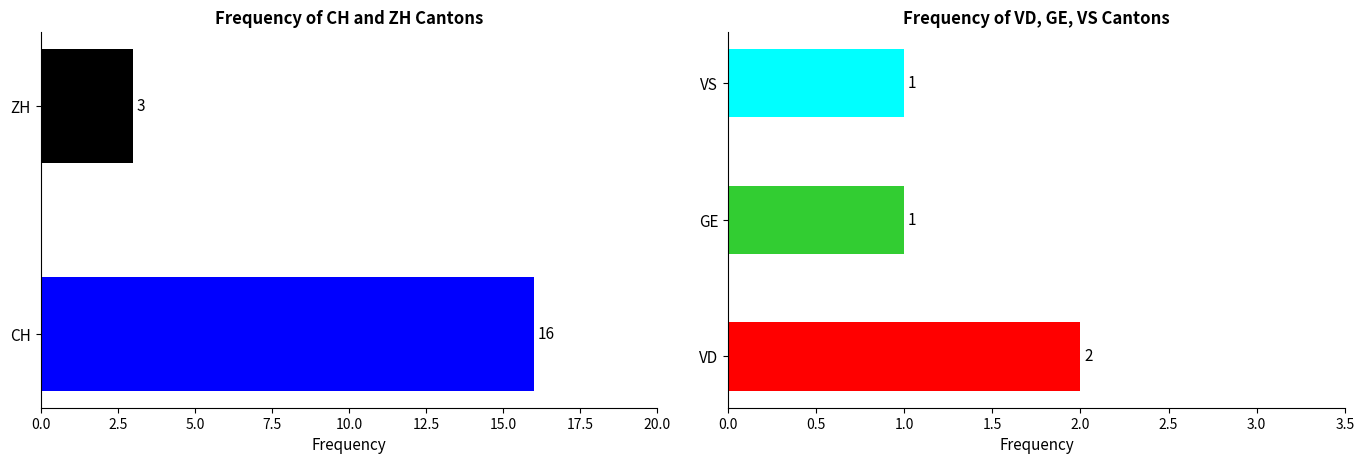

Which series has the widest spread of values?

CH